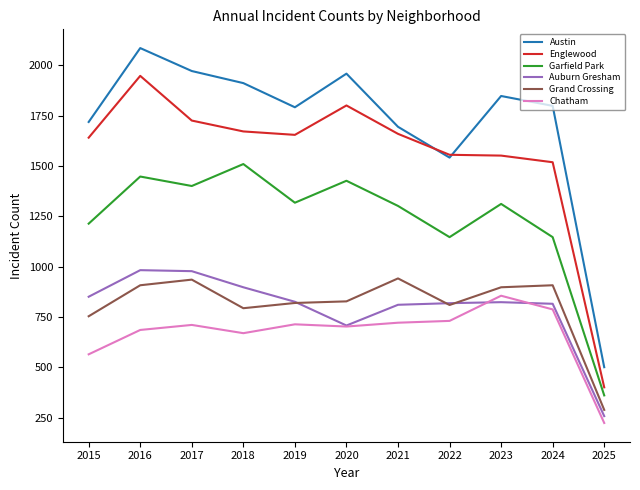

Is the value of Grand Crossing at 2025 greater than the value of Chatham at 2017?

No